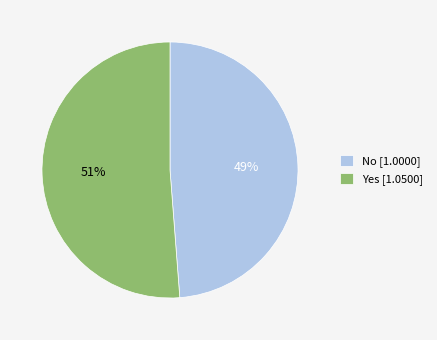

Rank the categories by value from highest to lowest.

Yes, No